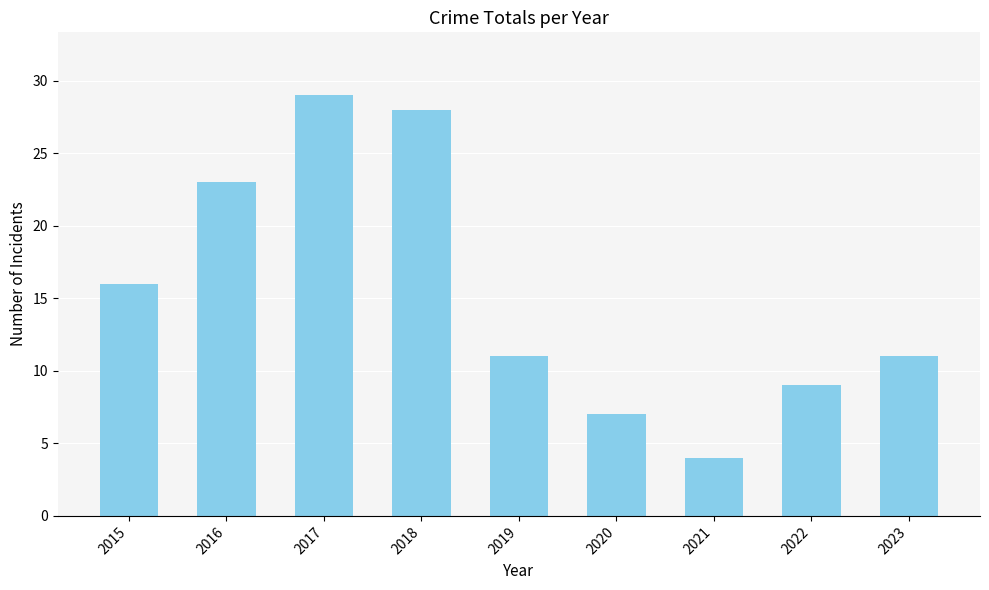

Reading left to right, transcribe all the data shown in this chart.

2015=16	2016=23	2017=29	2018=28	2019=11	2020=7	2021=4	2022=9	2023=11